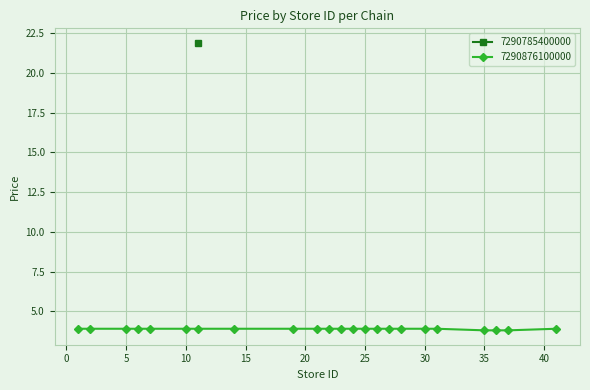

The value of 7290876100000 at 10 is 3.9. True or false?

True